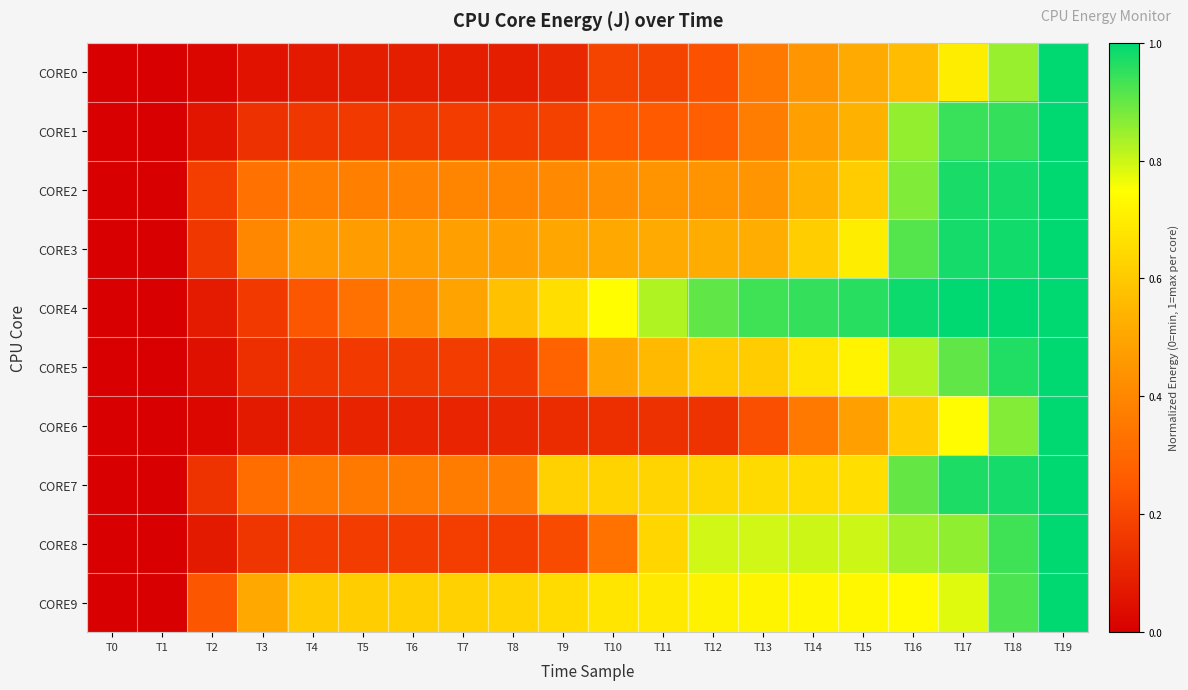

Which series changed the most between T8 and T12?

CORE8